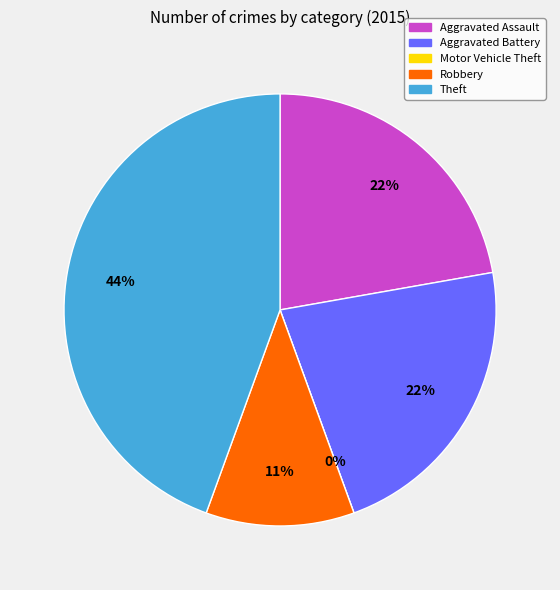

How many slices are in this pie chart?

5